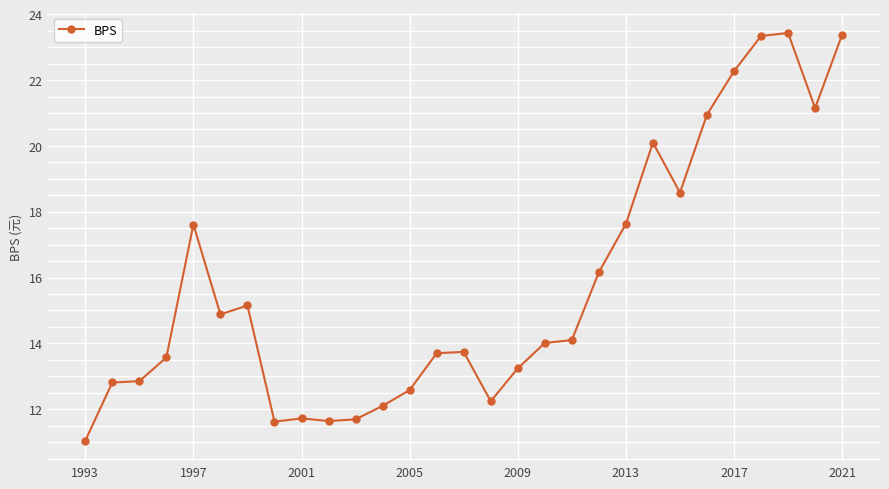

What is the difference between the second highest and minimum values?

12.3